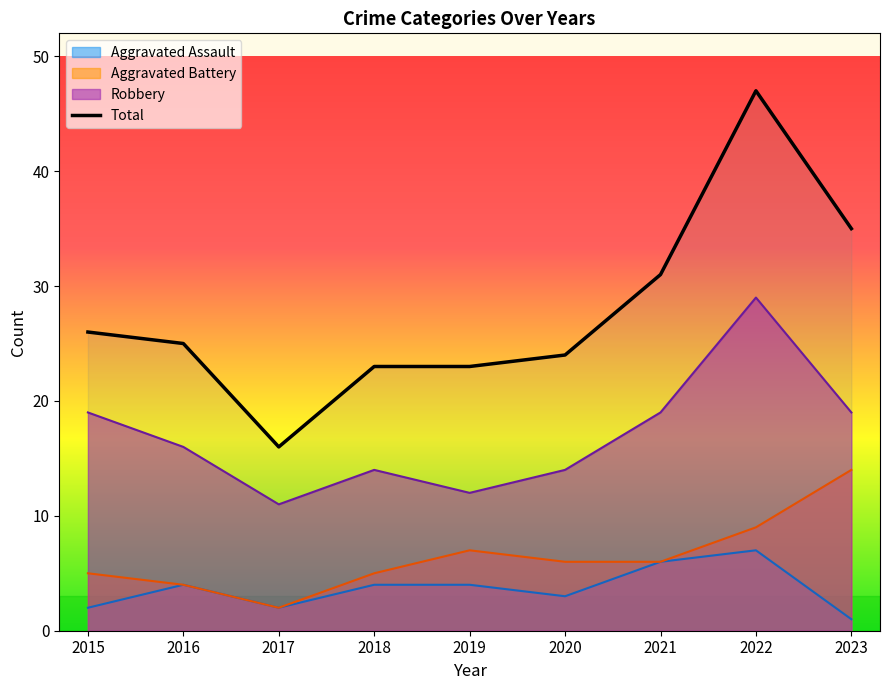

Reading left to right, extract all data points from this chart.

26	25	16	23	23	24	31	47	35